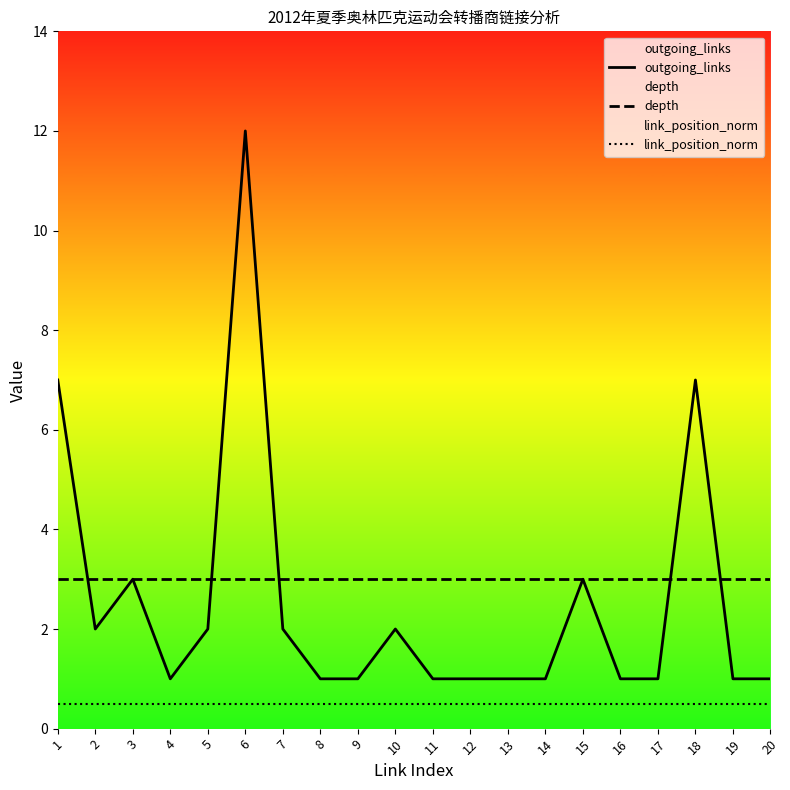

At which category is the sum across all series the highest?

6